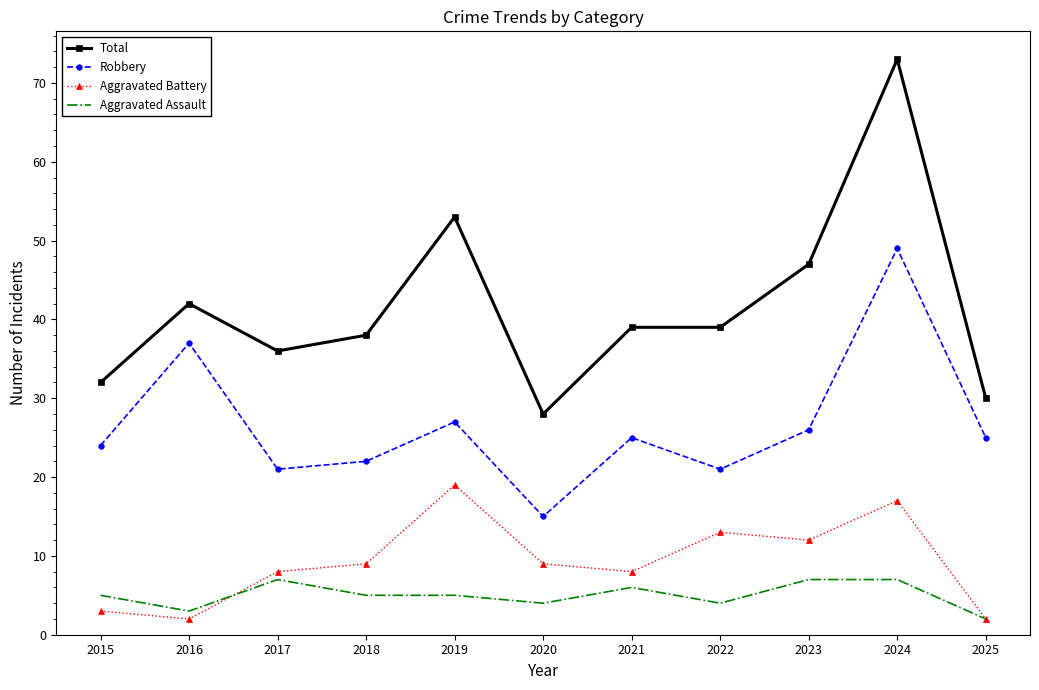

List the series in order of their peak value, highest first.

Total, Robbery, Aggravated Battery, Aggravated Assault